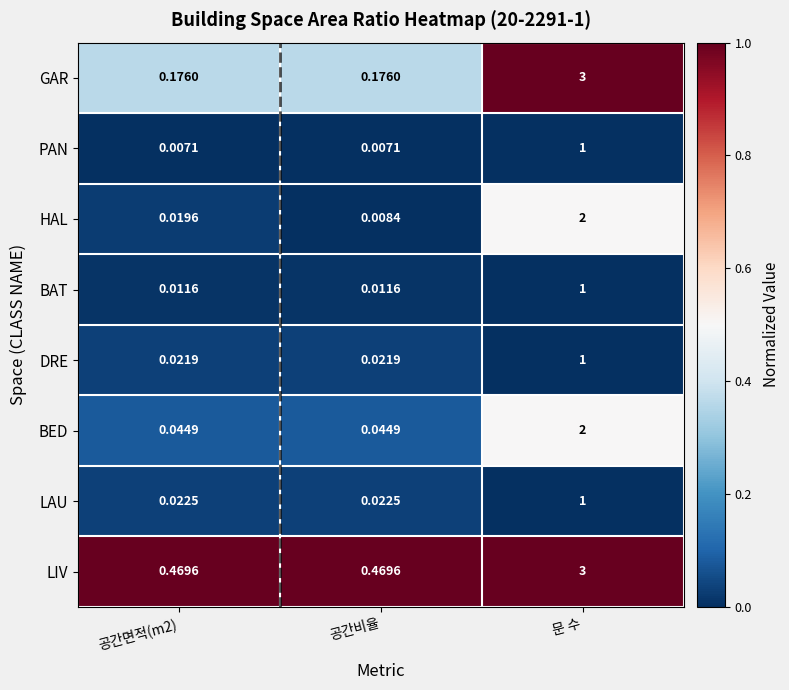

At 공간비율, list the series in order from largest to smallest.

LIV, GAR, BED, LAU, DRE, BAT, HAL, PAN